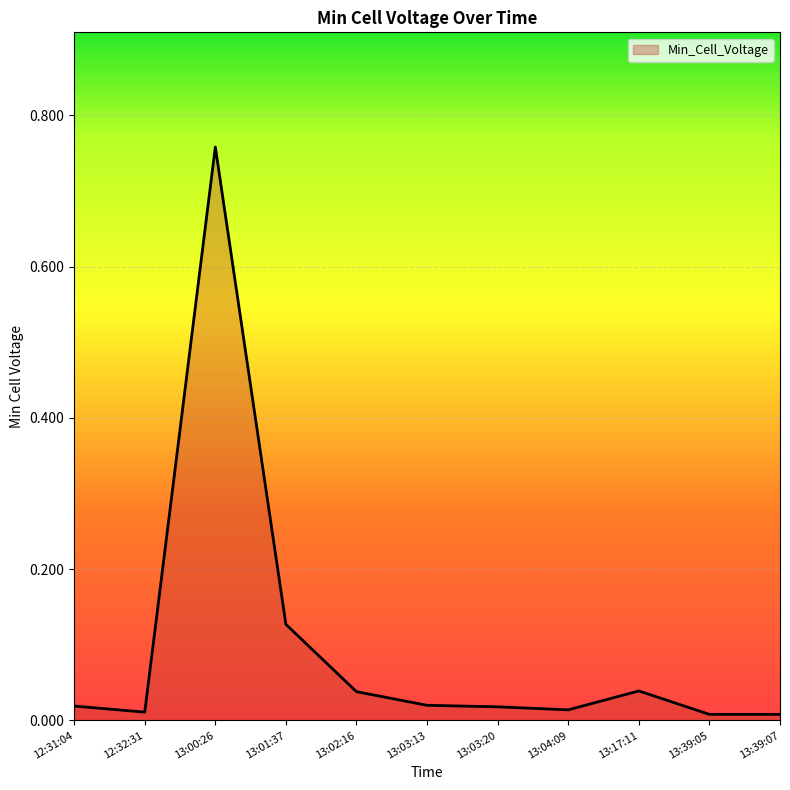

Where is the first local minimum?

12:32:31